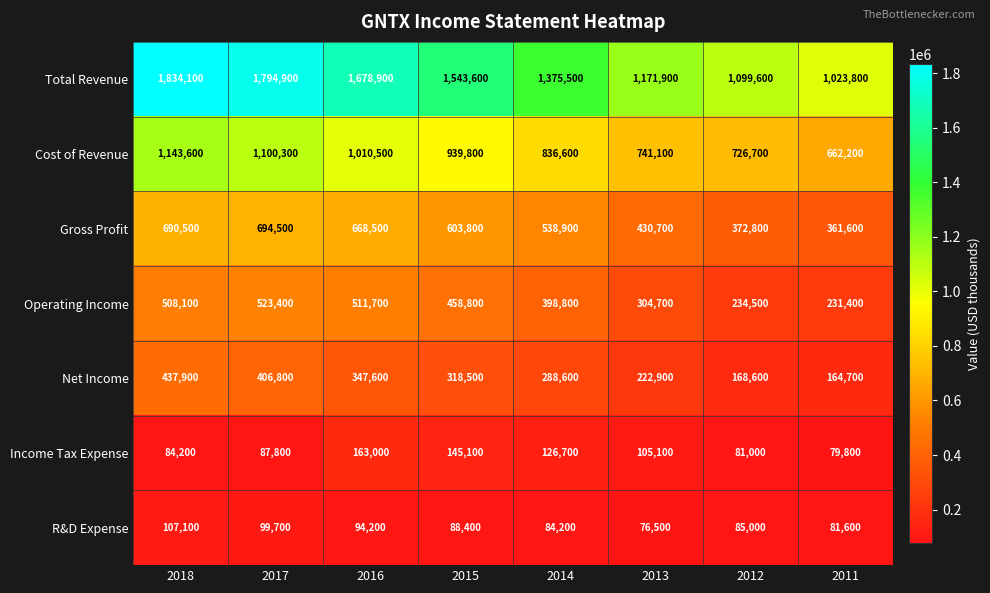

Rank the categories by Income Tax Expense value from highest to lowest.

2016, 2015, 2014, 2013, 2017, 2018, 2012, 2011